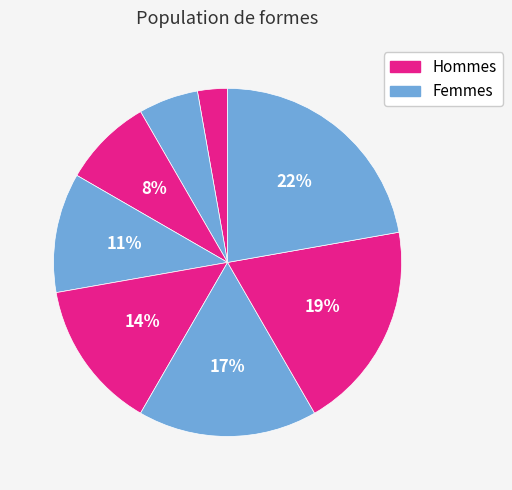

How many segments does this pie chart have?

8